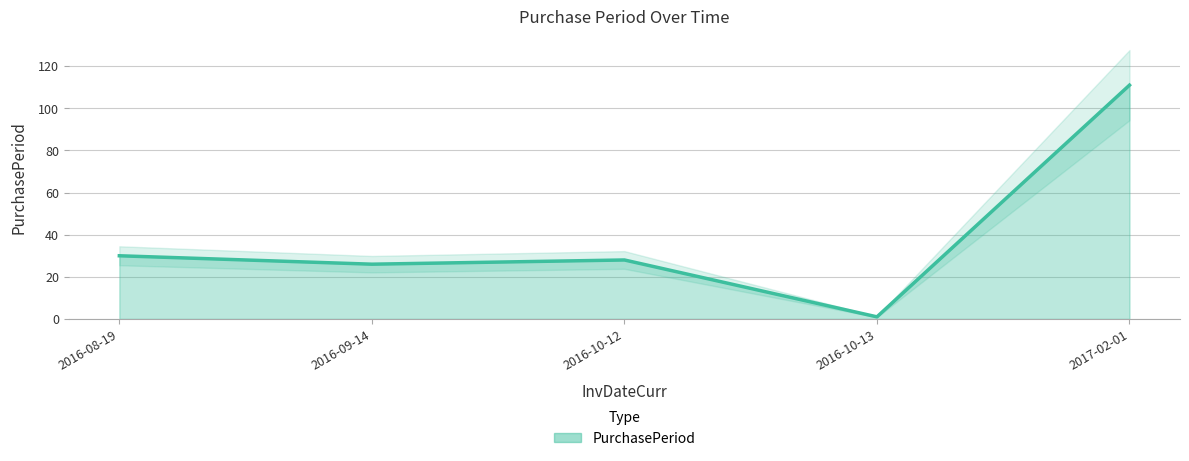

Which has a higher value, 2016-10-13 or 2016-08-19?

2016-08-19